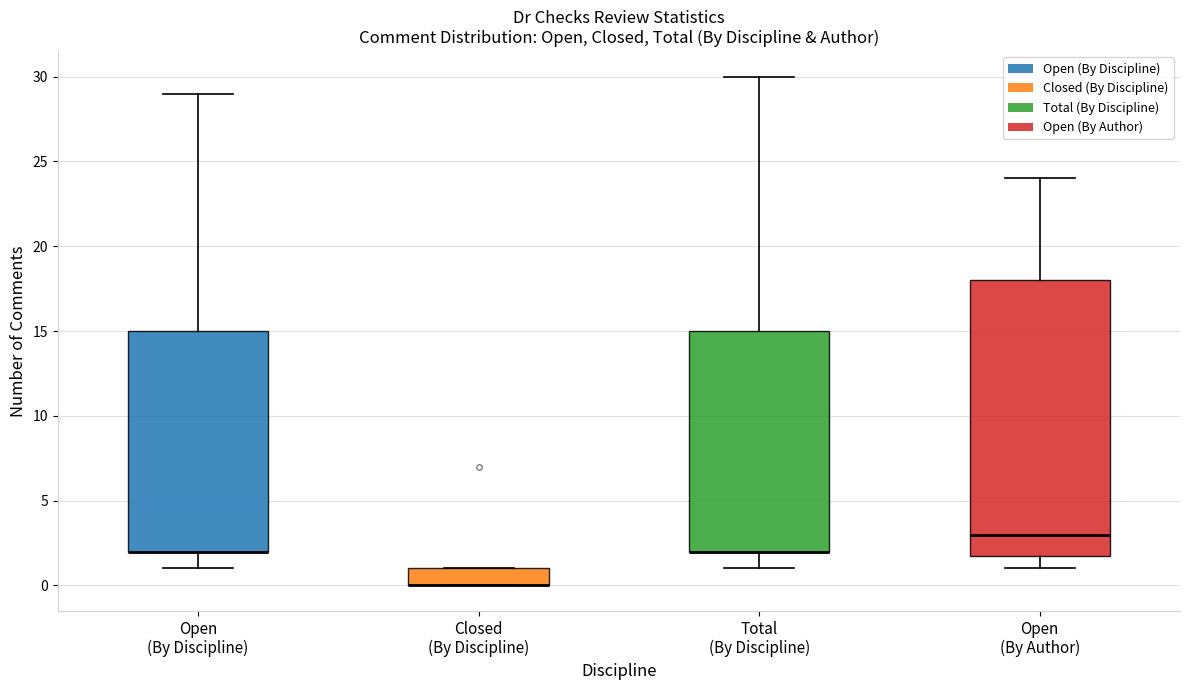

Reading left to right, read every box against the y-axis: the position of its median line, the range the box covers, and the ends of its whiskers. The values are not printed on the chart, so give them approximately, as read against the axis.

Open (By Discipline): median 2 (drawn on the box's lower edge), box 2 to 15, whiskers 1 to 29
Closed (By Discipline): median 0 (drawn on the box's lower edge), box 0 to 1, whiskers 0 to 1
Total (By Discipline): median 2 (drawn on the box's lower edge), box 2 to 15, whiskers 1 to 30
Open (By Author): median 3, box 2 to 18, whiskers 1 to 24